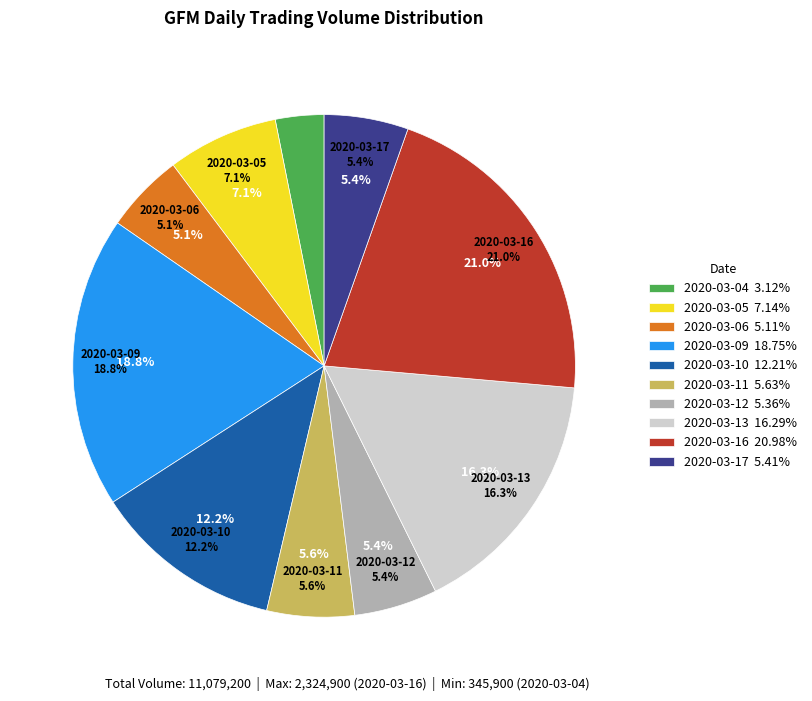

To the nearest percent, what is the average slice percentage?

10%